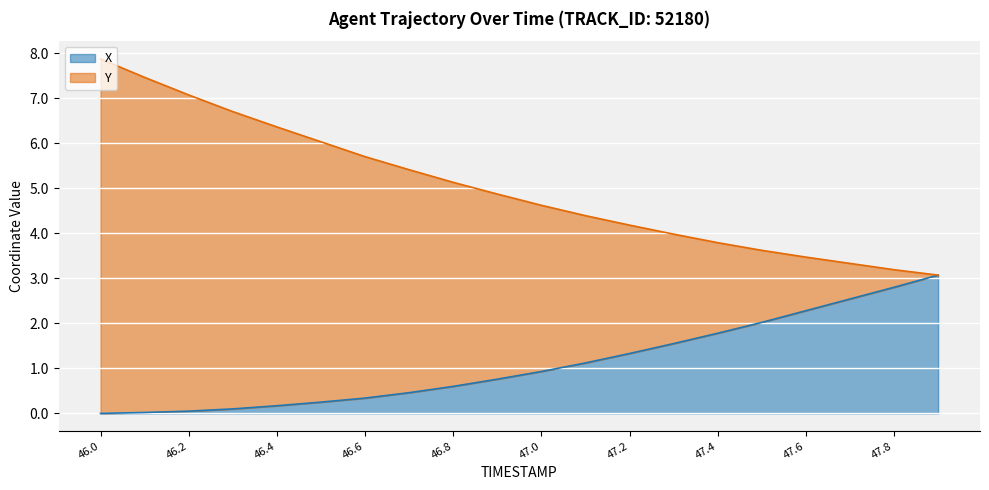

At which label does Y first exceed 4?

46.0